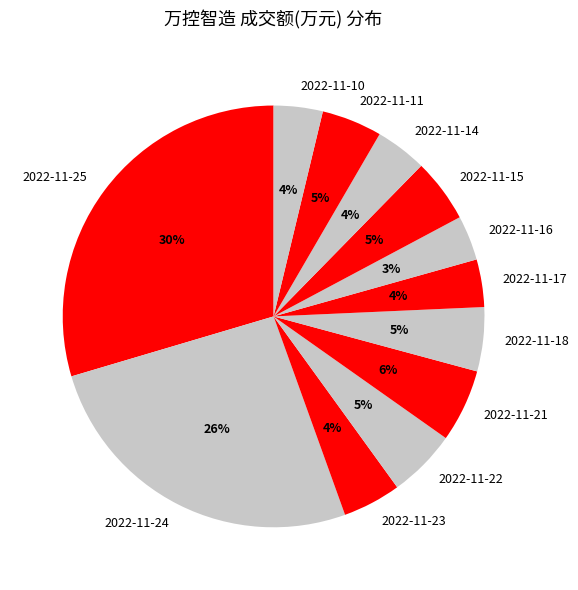

Combined, do 2022-11-18 and 2022-11-15 account for over 50%?

No